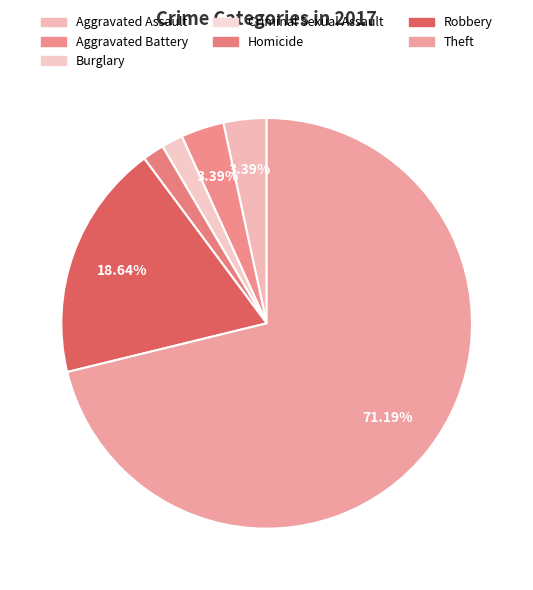

Rank the categories by value from lowest to highest.

Criminal Sexual Assault, Burglary, Homicide, Aggravated Assault, Aggravated Battery, Robbery, Theft